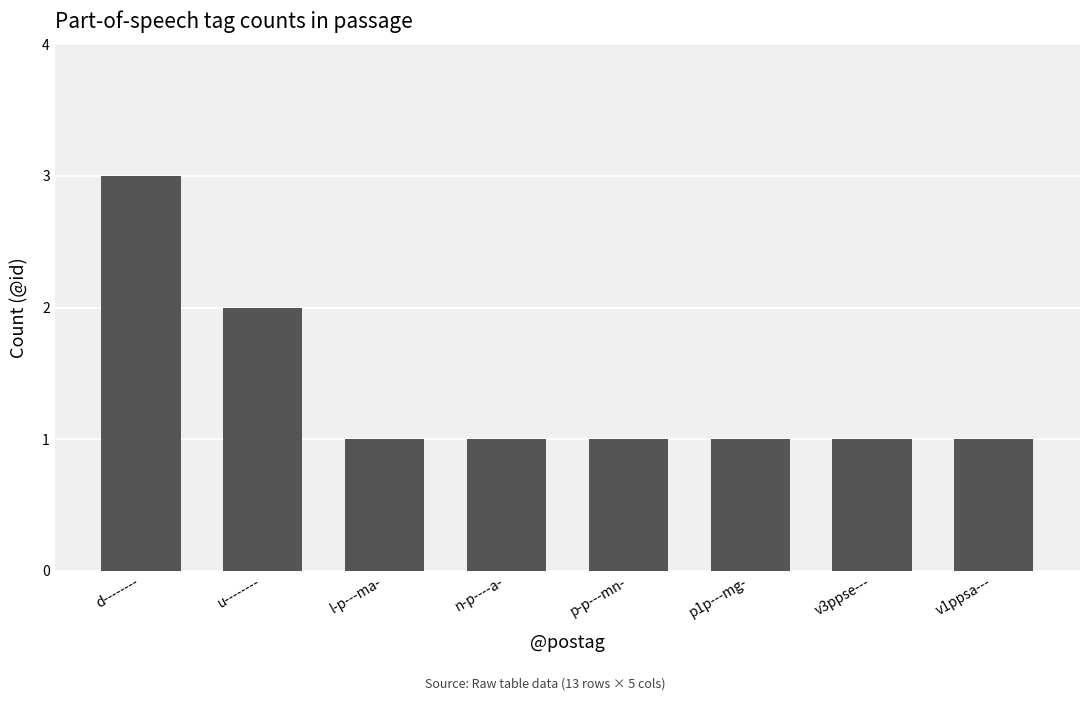

Between v1ppsa--- and u--------, which is larger?

u--------